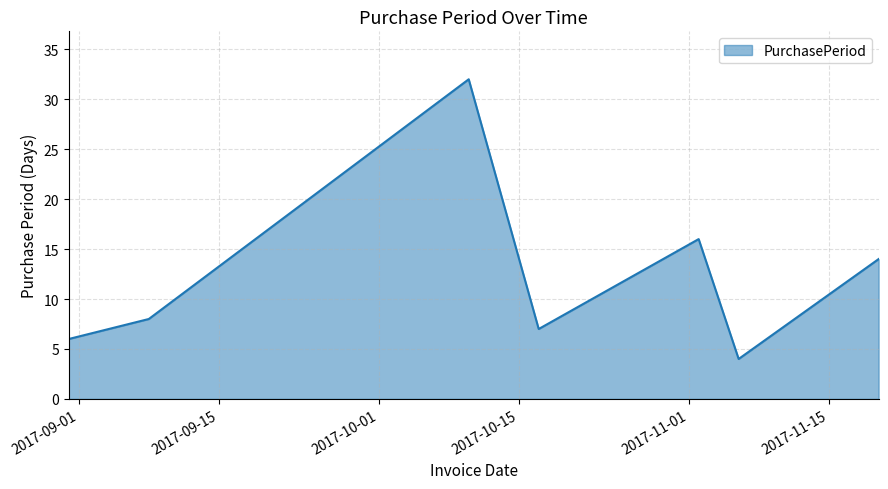

How many interior local valleys (lower than both neighbors) does the data have?

2